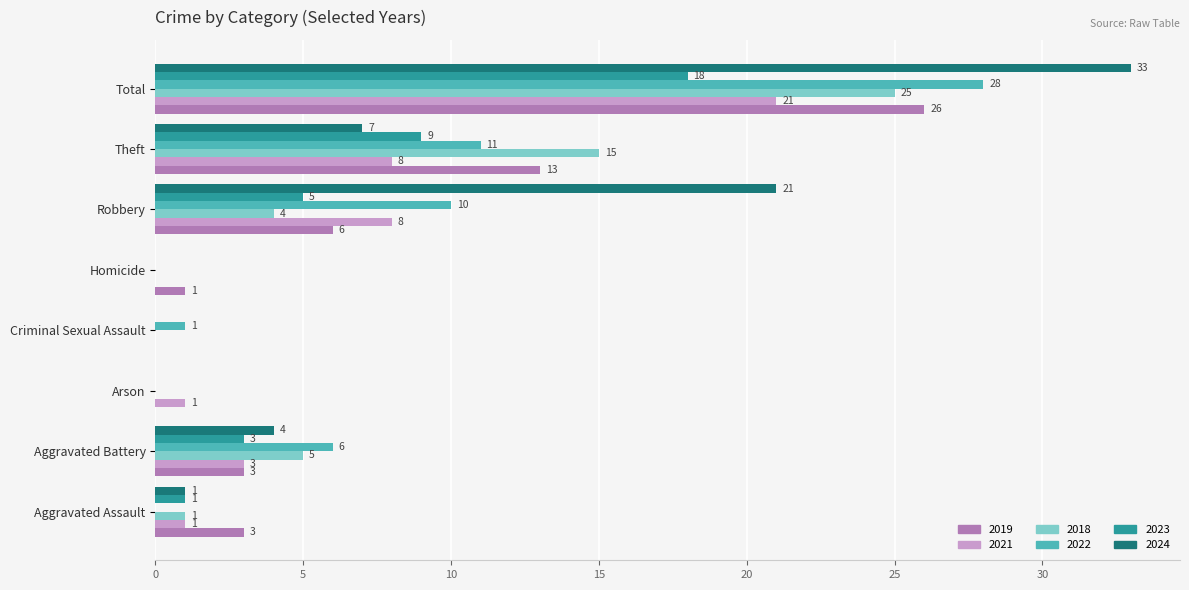

Where is 2024 nearest to the value 16?

Robbery